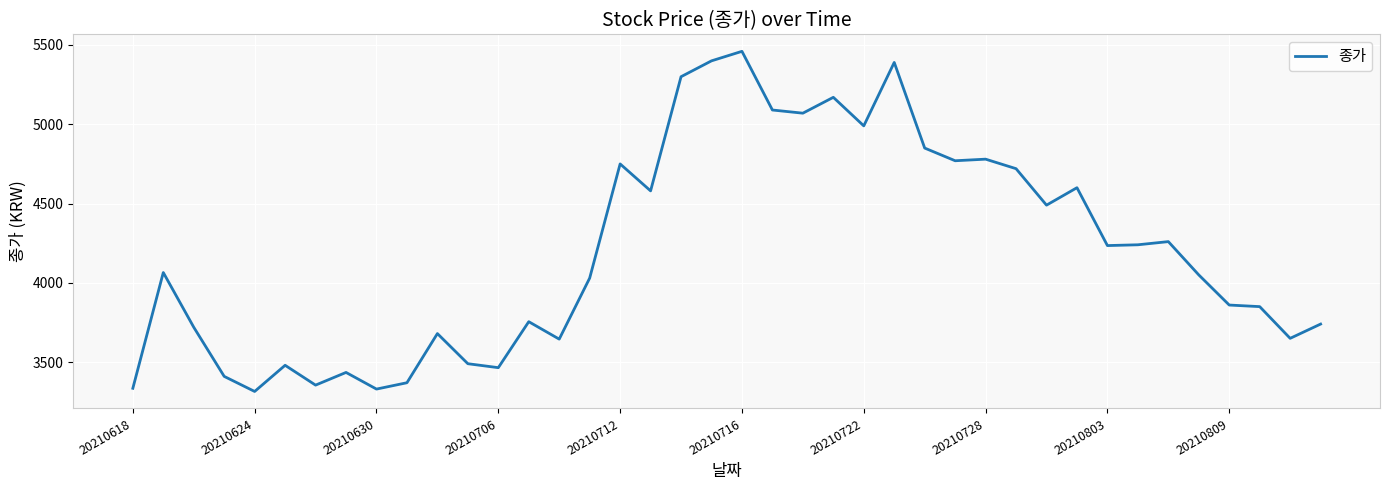

What is the sum of all values?

168175